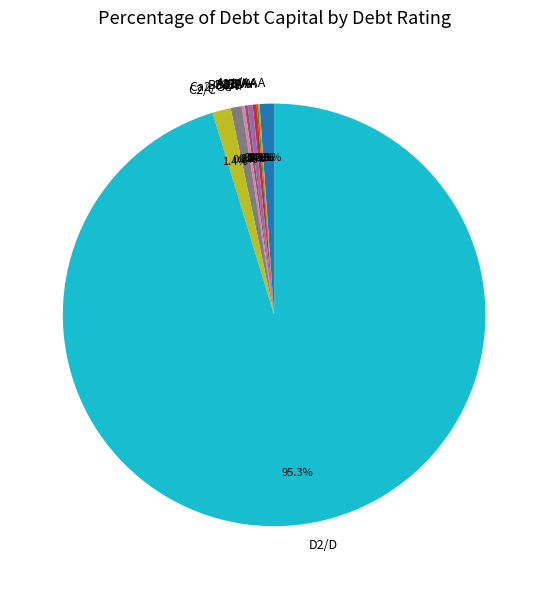

Approximately how many times larger is the value at A3/A- compared to C2/C?

0.3